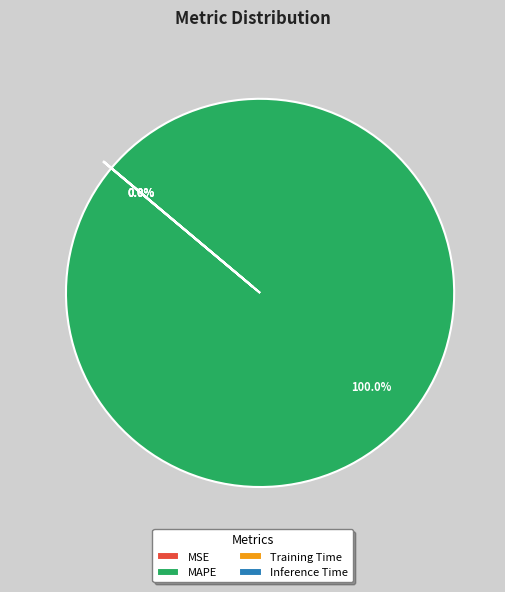

Is there a majority slice in this chart?

Yes